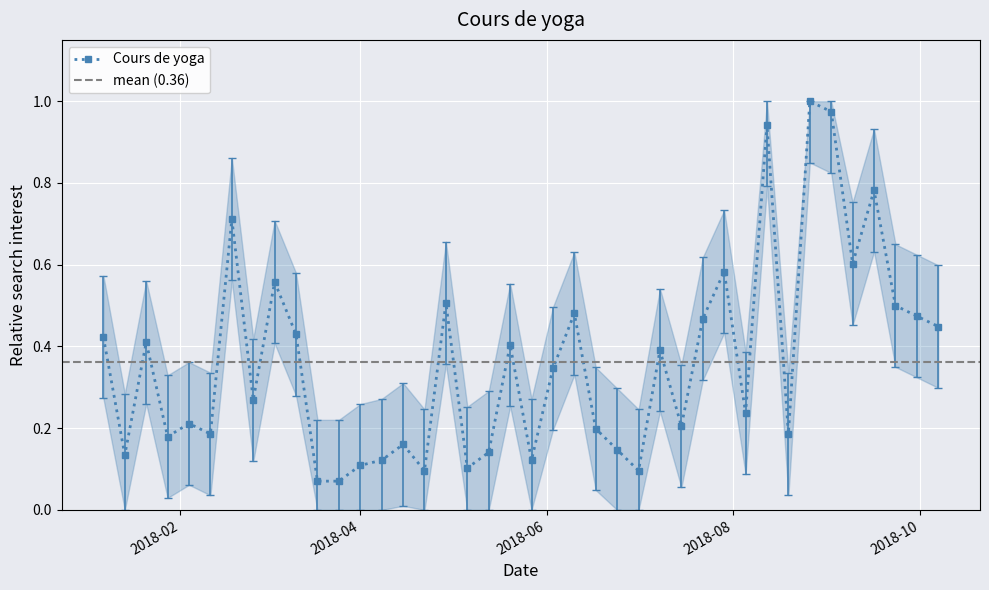

Reading left to right, list all the values displayed in this chart.

0.4	0.1	0.4	0.2	0.2	0.2	0.7	0.3	0.6	0.4	0.1	0.1	0.1	0.1	0.2	0.1	0.5	0.1	0.1	0.4	0.1	0.3	0.5	0.2	0.1	0.1	0.4	0.2	0.5	0.6	0.2	0.9	0.2	1.0	1.0	0.6	0.8	0.5	0.5	0.4